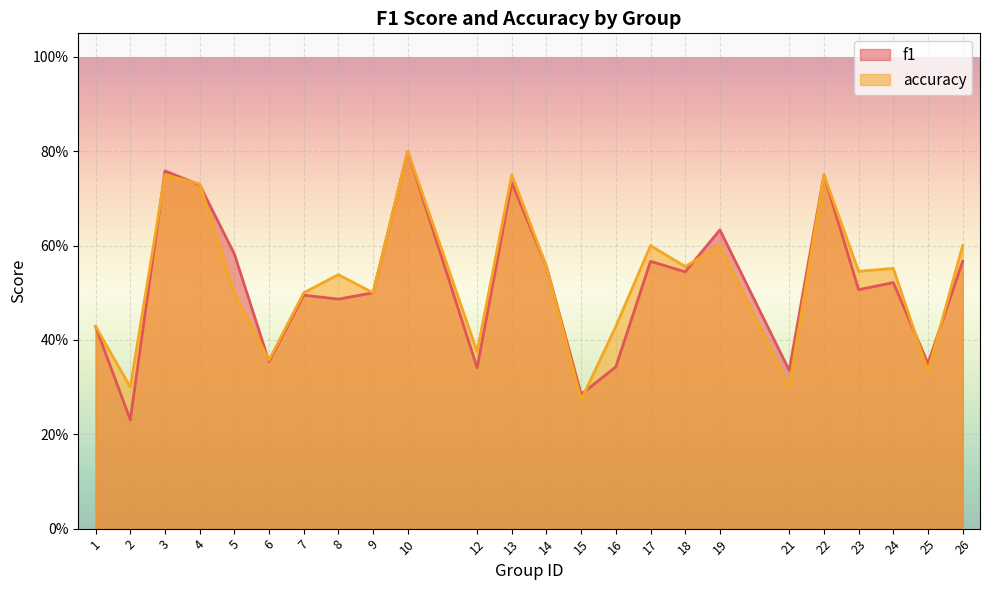

How many lines are shown in the chart?

2